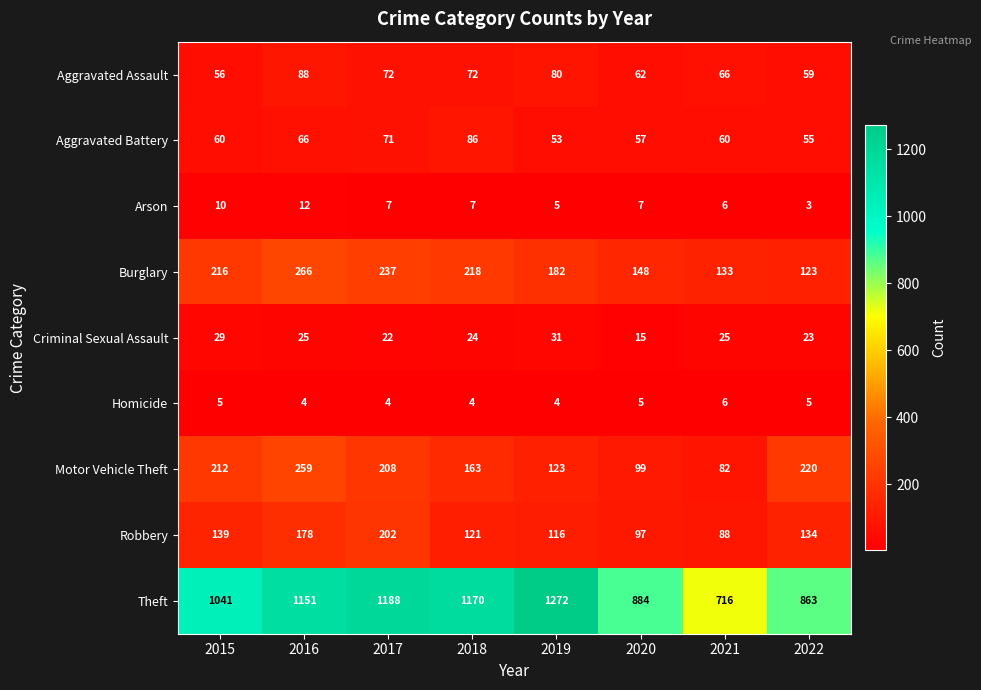

List the series in order of their peak value, highest first.

Theft, Burglary, Motor Vehicle Theft, Robbery, Aggravated Assault, Aggravated Battery, Criminal Sexual Assault, Arson, Homicide